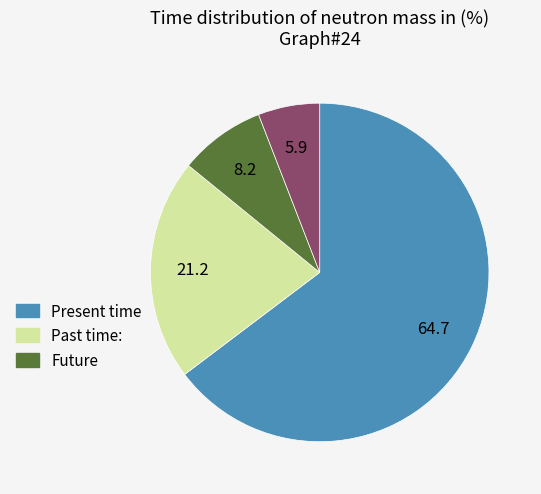

Does any single category account for the majority?

Yes